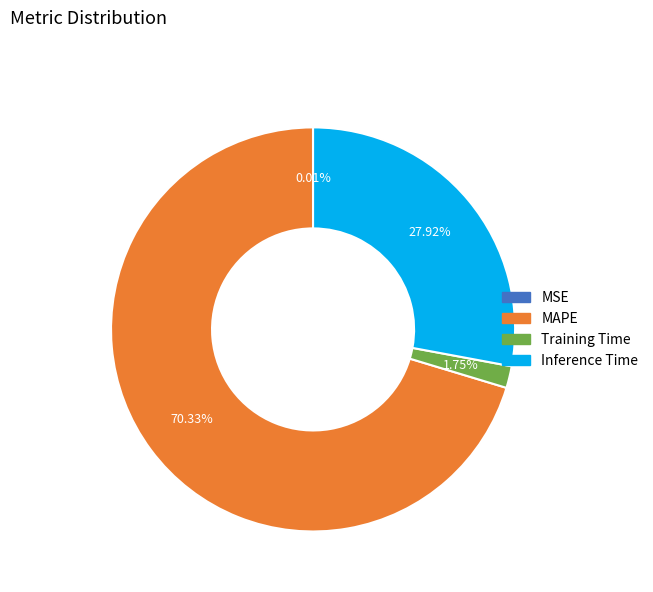

Which slice is the largest?

MAPE